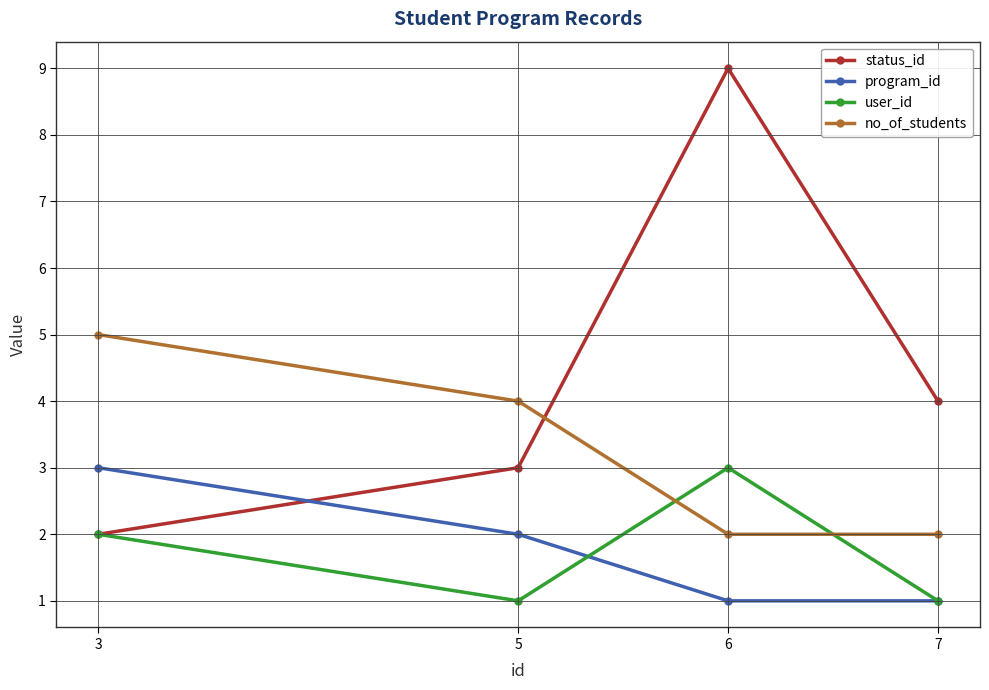

Rank the series at 5 from highest to lowest value.

no_of_students, status_id, program_id, user_id